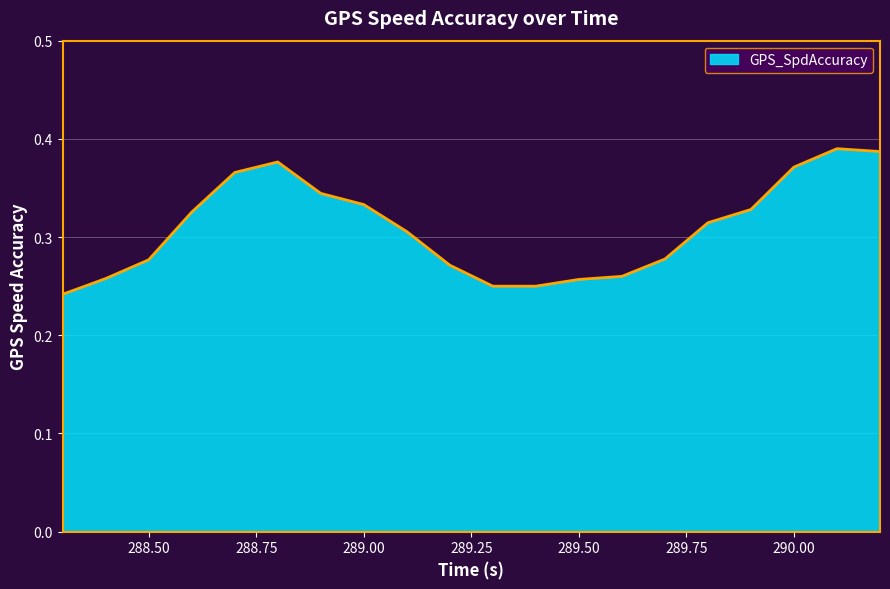

What is the maximum value shown in the chart?

0.4